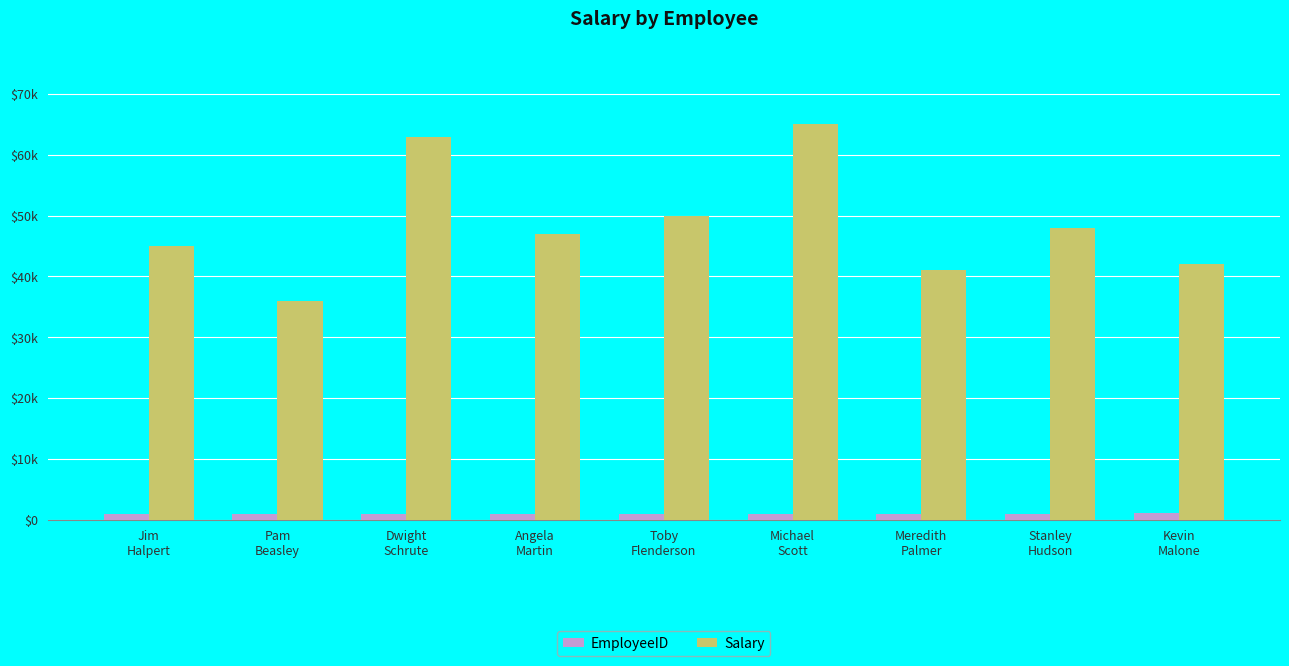

Which series has the largest total across all categories?

Salary